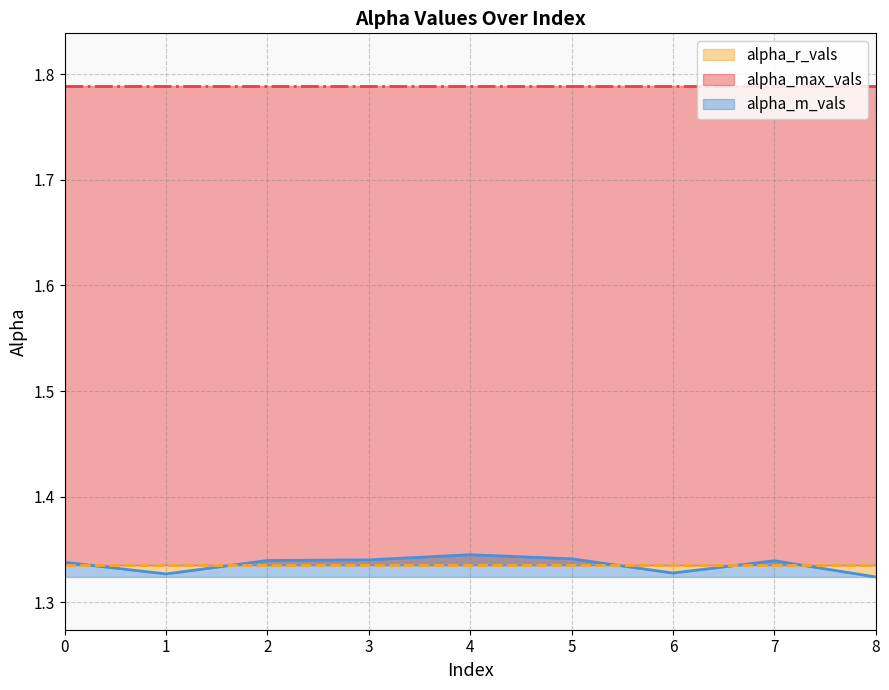

What is the minimum value shown in the chart?

1.3